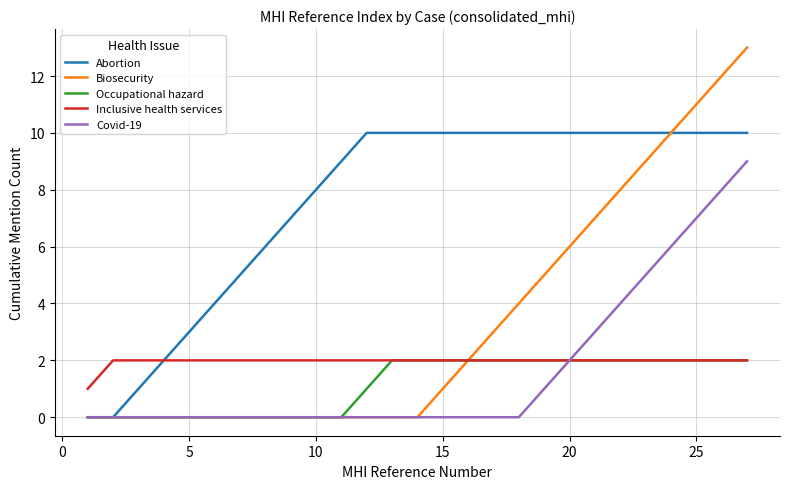

What is the maximum value shown in the chart?

13